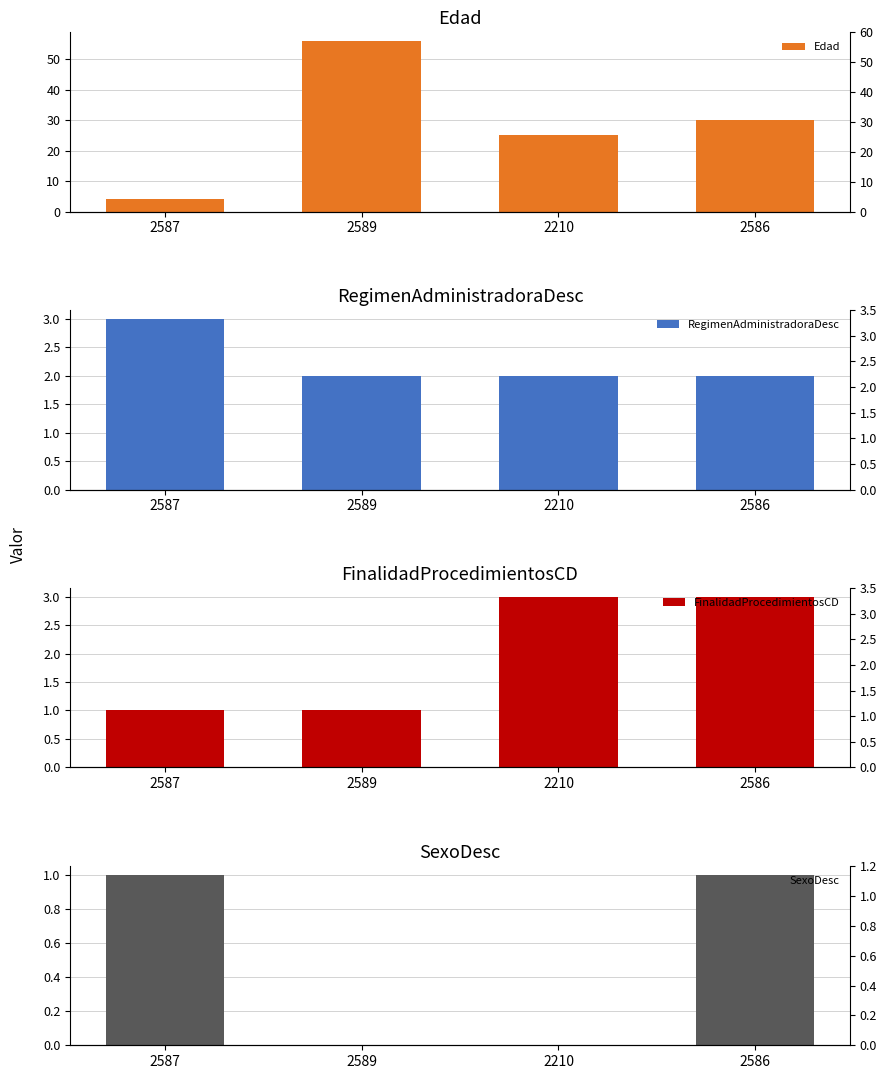

What is the highest value of the Edad series?

56